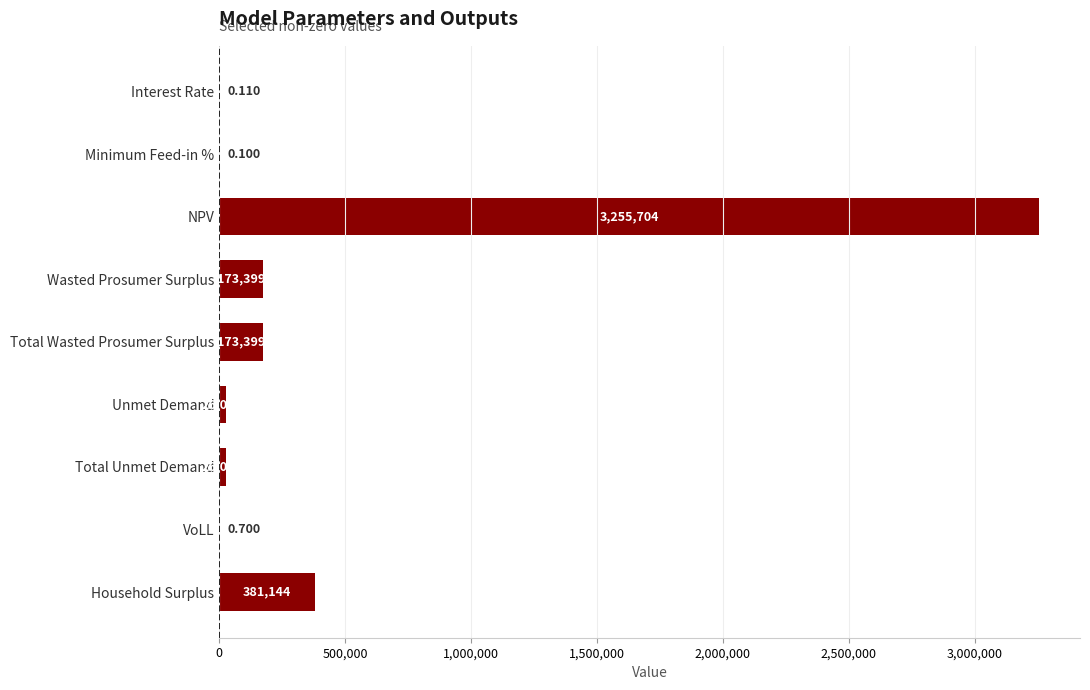

Which has a higher value, Total Unmet Demand or Total Wasted Prosumer Surplus?

Total Wasted Prosumer Surplus